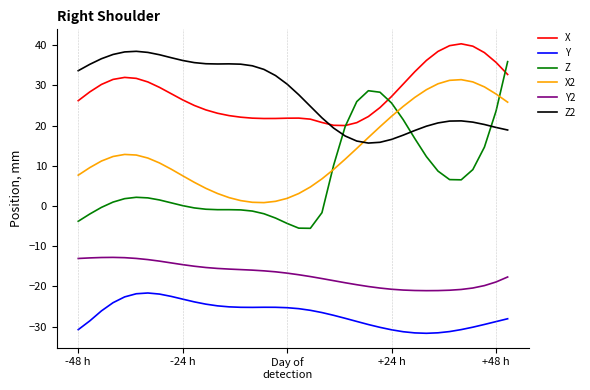

List the series in order of their peak value, highest first.

X, Z2, Z, X2, Y2, Y